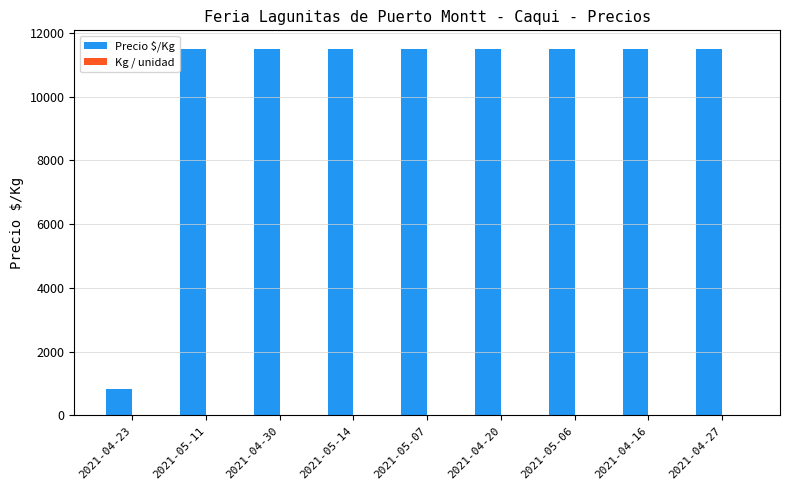

Is it true that Precio $/Kg equals 5804 at 2021-05-14?

False